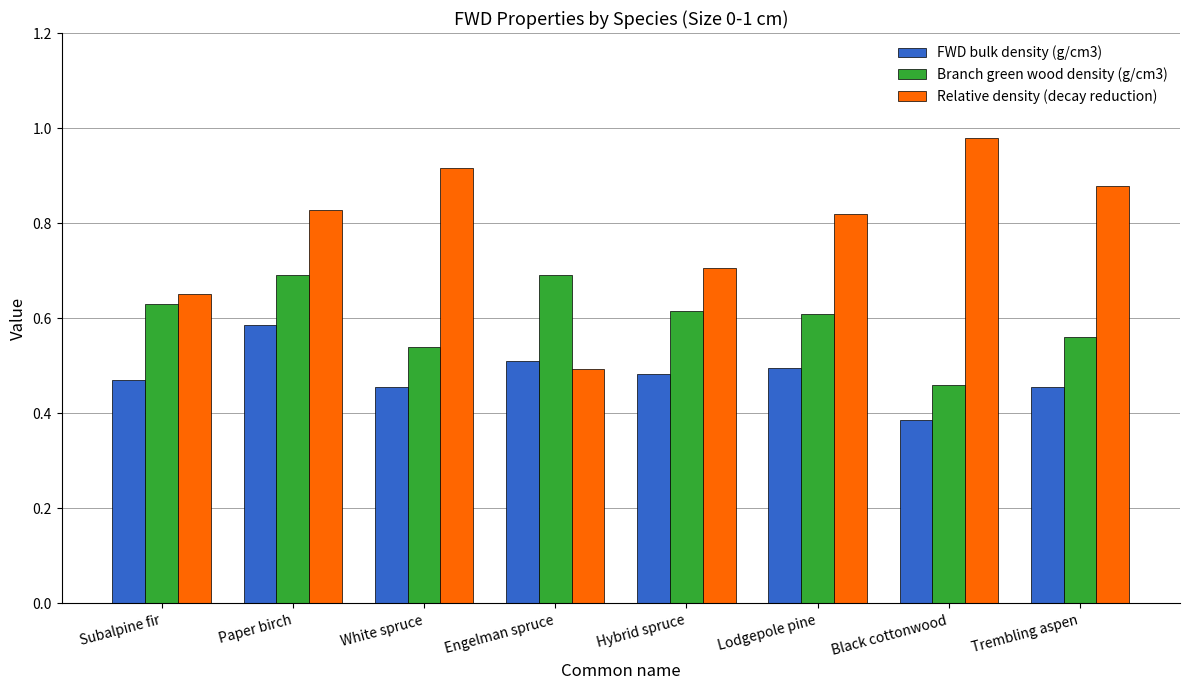

At how many categories does at least one series exceed 0?

8